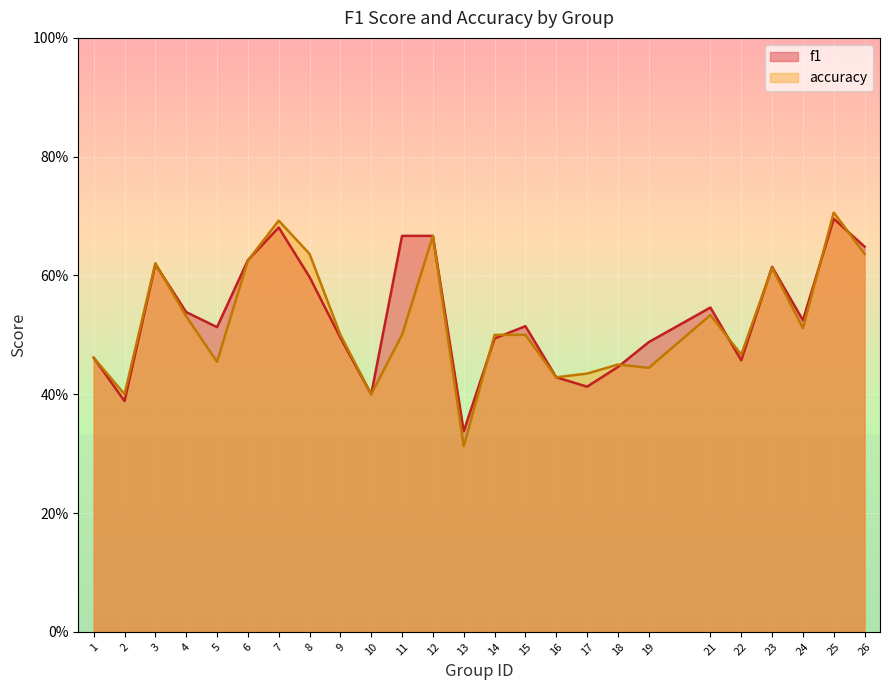

At which category is the sum across all series the highest?

25